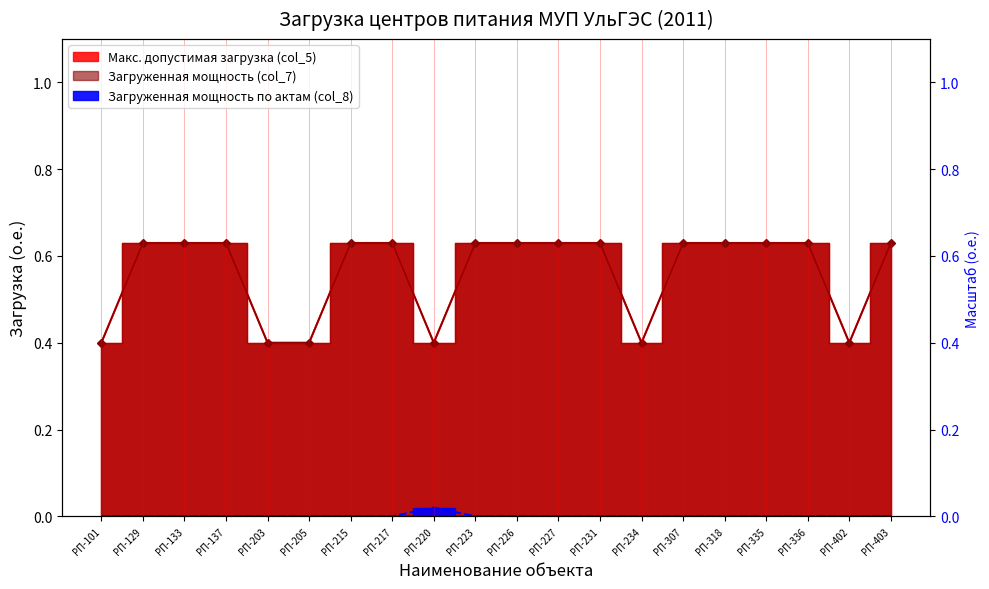

How many categories are shown in the chart?

20